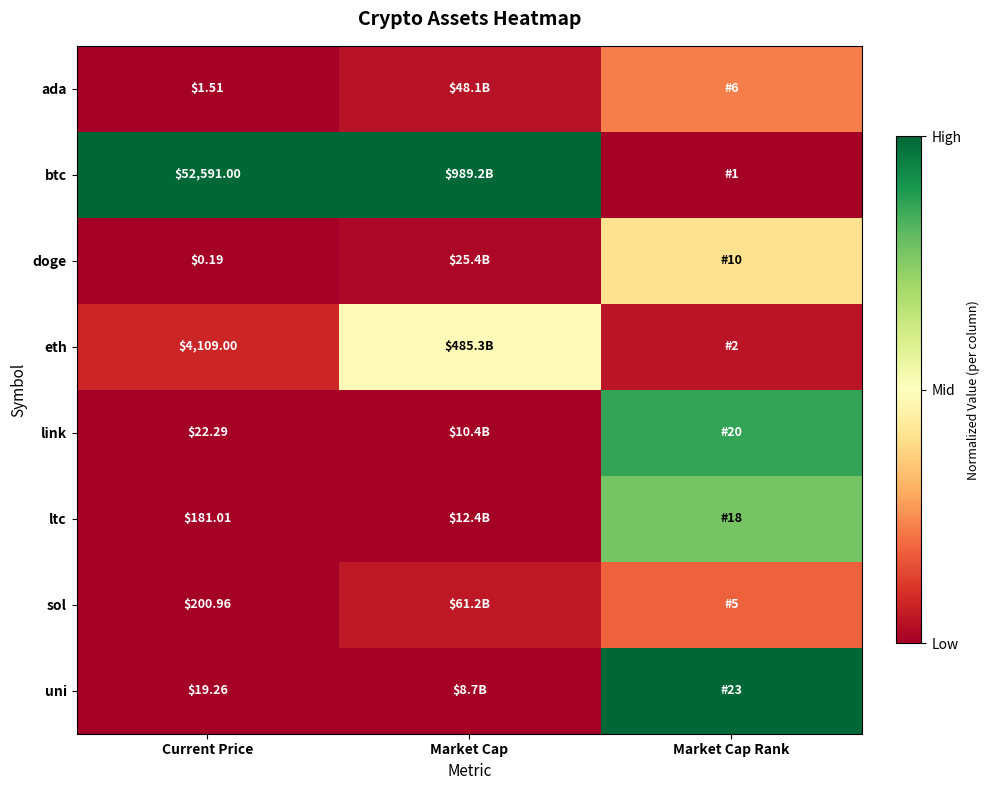

Where is link nearest to the value 0?

Current Price